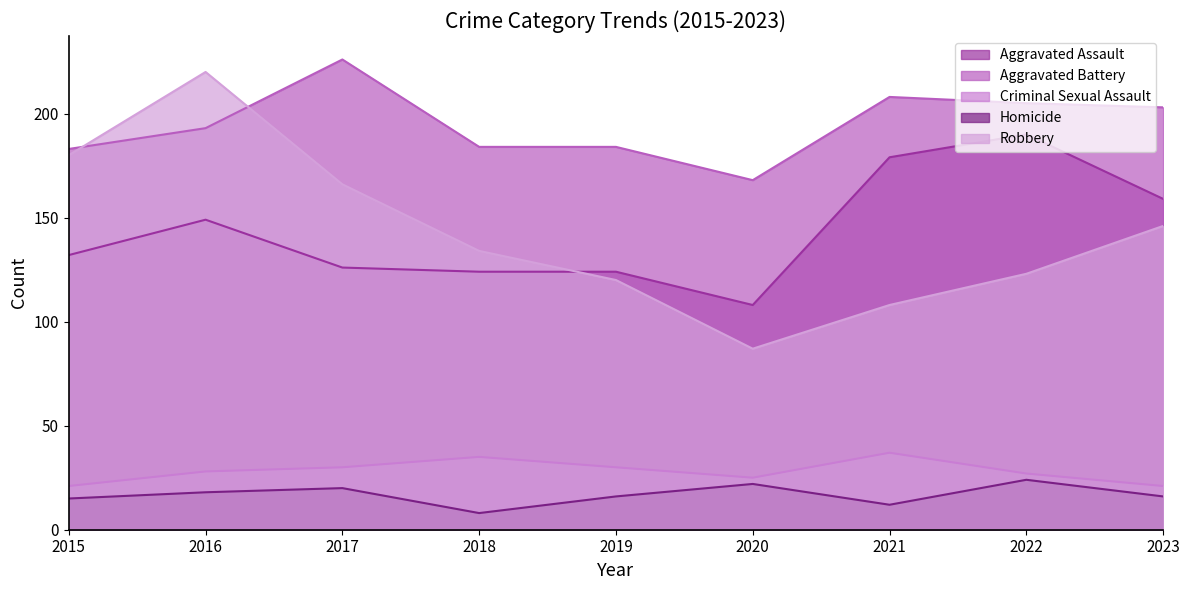

True or false: Aggravated Assault and Criminal Sexual Assault intersect in this chart.

False